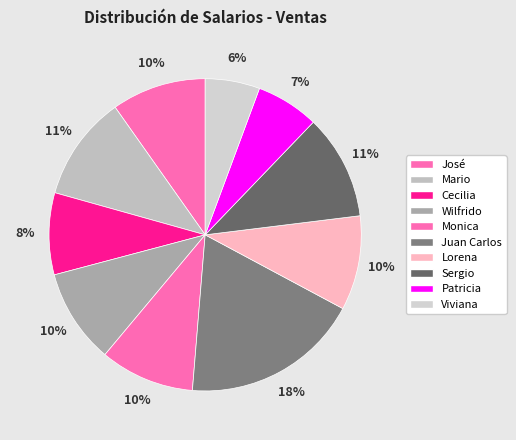

Does Wilfrido account for over 50% of the chart?

No